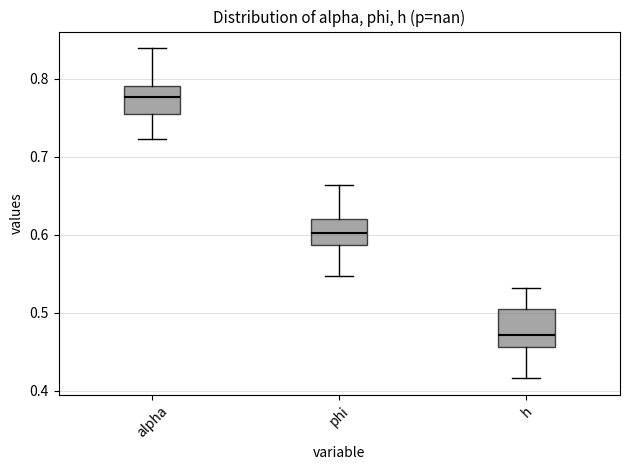

Where is the lower edge of the box for alpha on the y-axis? The values are not printed on the chart, so give them approximately, as read against the axis.

0.75